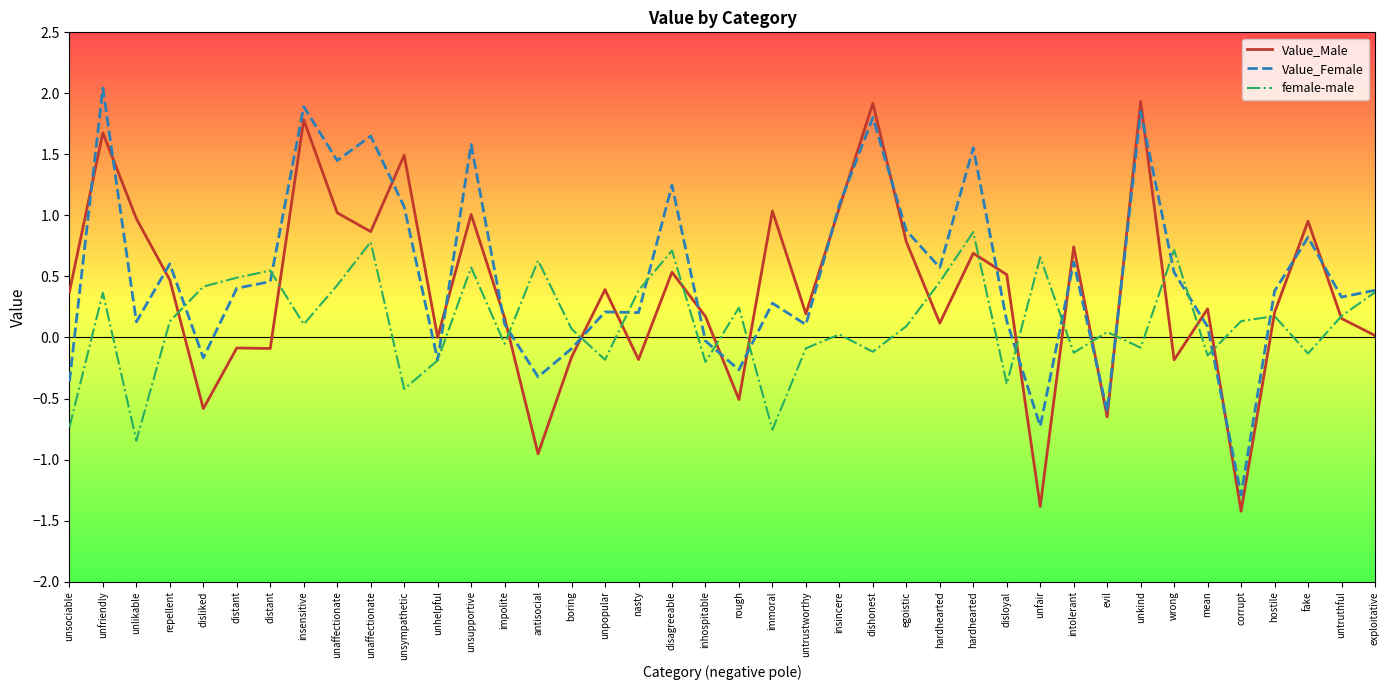

How many lines are shown in the chart?

3